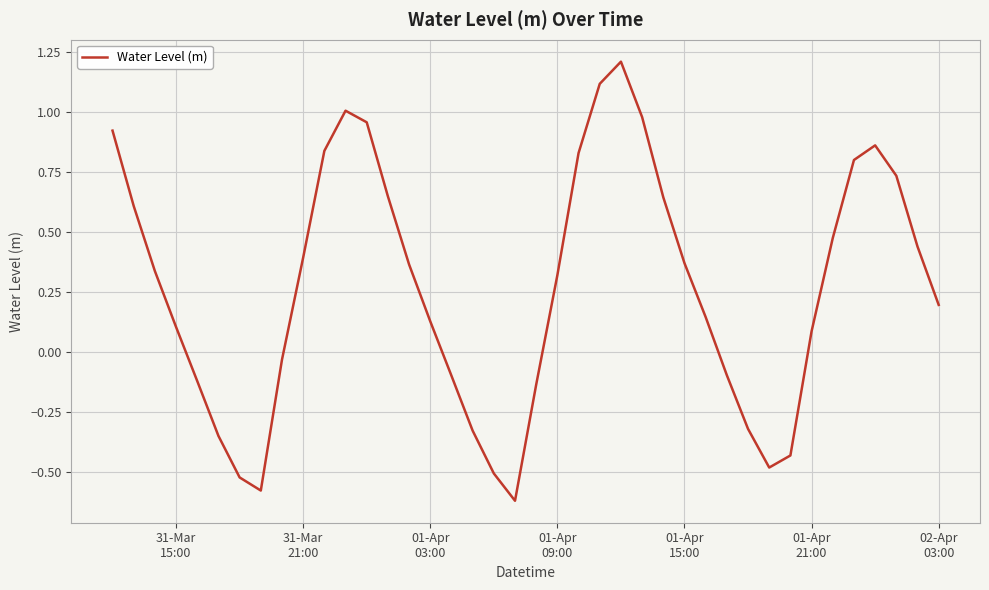

What is the maximum value shown in the chart?

1.2